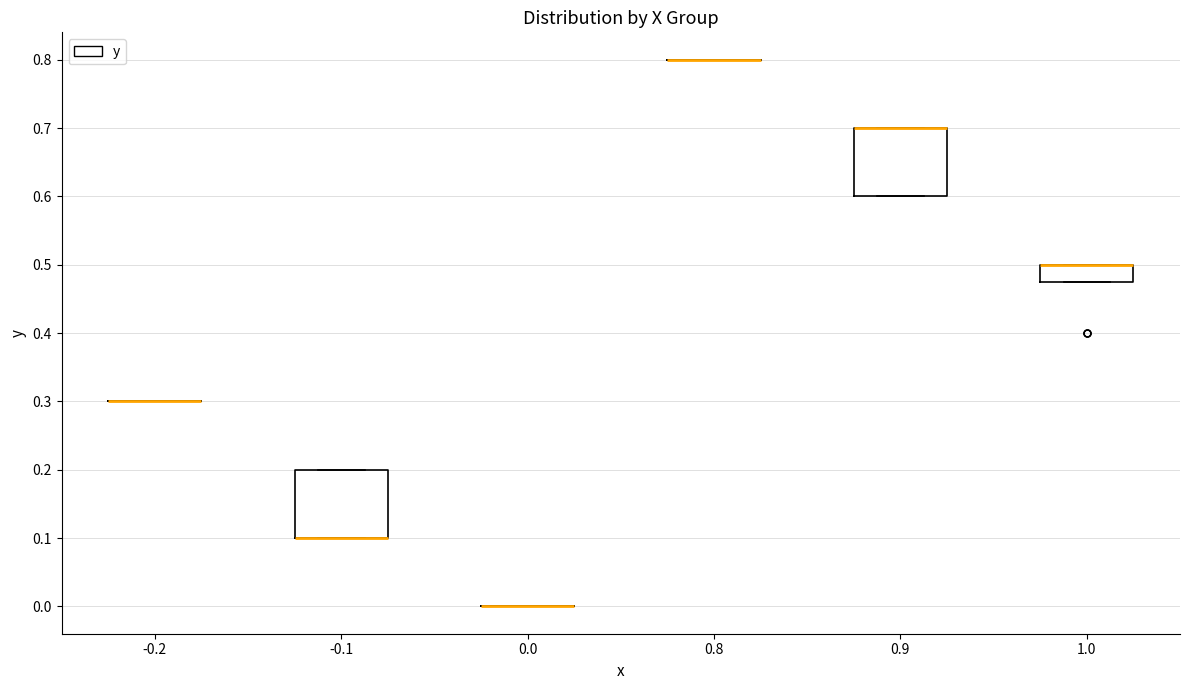

Reading left to right, transcribe this box plot: for each box, give where its median line is, the range the box spans, and where its two whiskers end, as read against the y-axis. The values are not printed on the chart, so give them approximately, as read against the axis.

-0.2: box collapsed to a line at 0.30, whiskers 0.30 to 0.30
-0.1: median 0.10 (drawn on the box's lower edge), box 0.10 to 0.20, whiskers 0.10 to 0.20
0.0: box collapsed to a line at 0.00, whiskers 0.00 to 0.00
0.8: box collapsed to a line at 0.80, whiskers 0.80 to 0.80
0.9: median 0.70 (drawn on the box's upper edge), box 0.60 to 0.70, whiskers 0.60 to 0.70
1.0: median 0.50 (drawn on the box's upper edge), box 0.48 to 0.50, whiskers 0.48 to 0.50